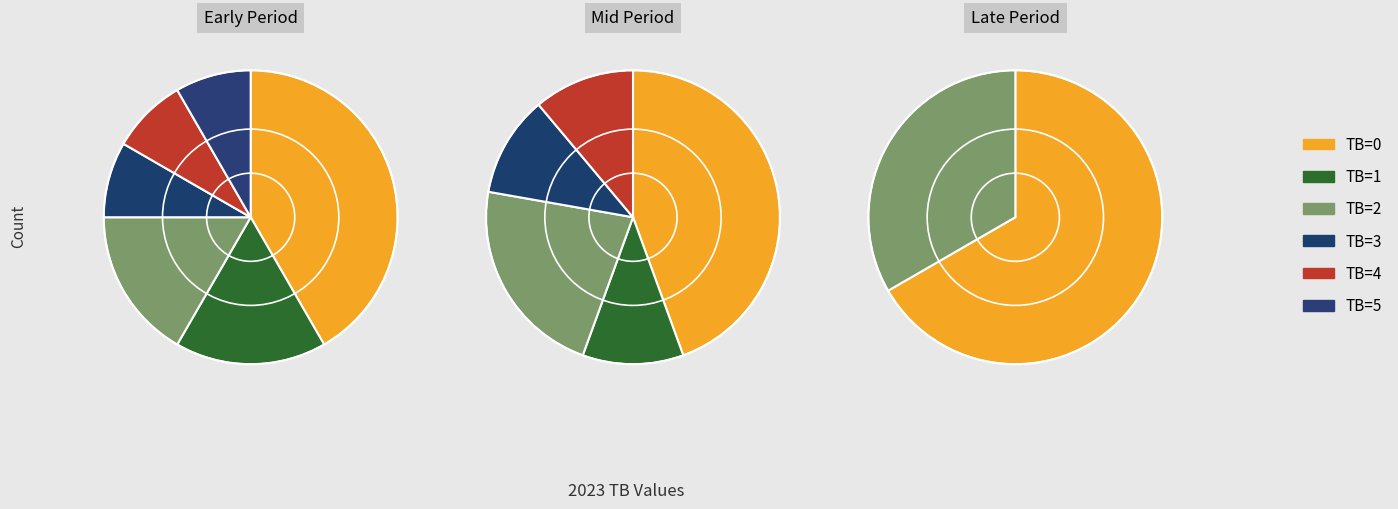

What is the smallest slice in the pie chart?

TB=5